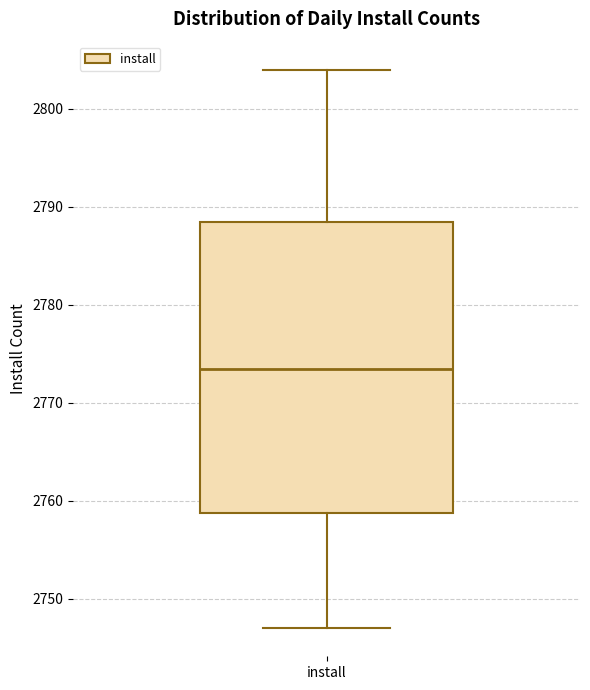

Read this box plot against the y-axis: the position of the median line, the range covered by the box, and the ends of both whiskers. The values are not printed on the chart, so give them approximately, as read against the axis.

median 2774, box 2759 to 2789, whiskers 2747 to 2804